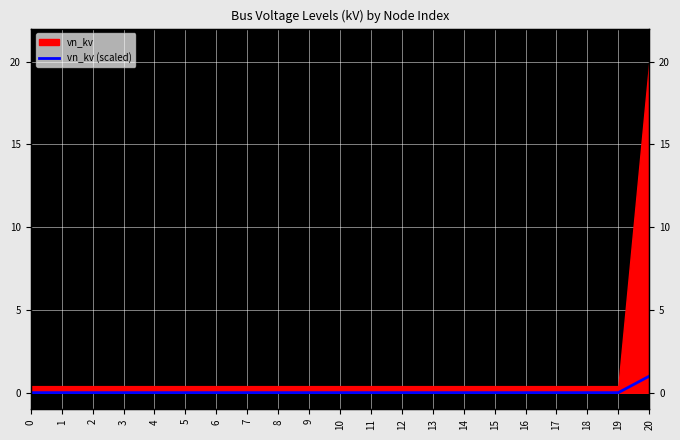

True or false: the data shows 0.0 at 1.

True